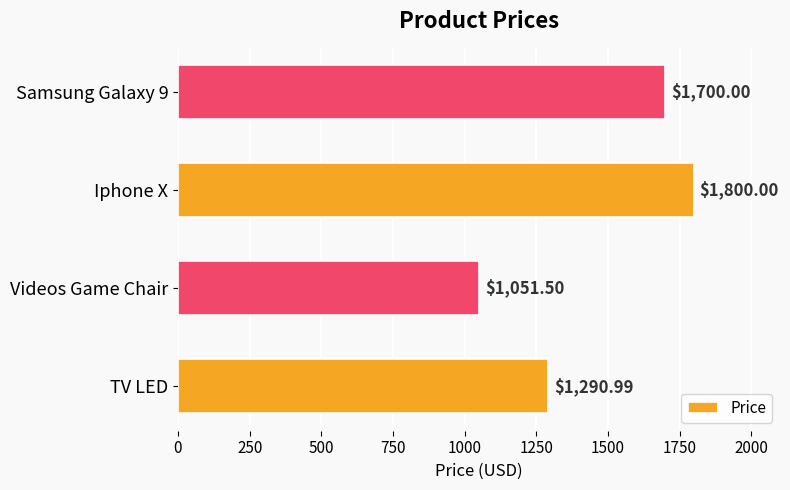

List the labels in order of value, smallest first.

Videos Game Chair, TV LED, Samsung Galaxy 9, Iphone X